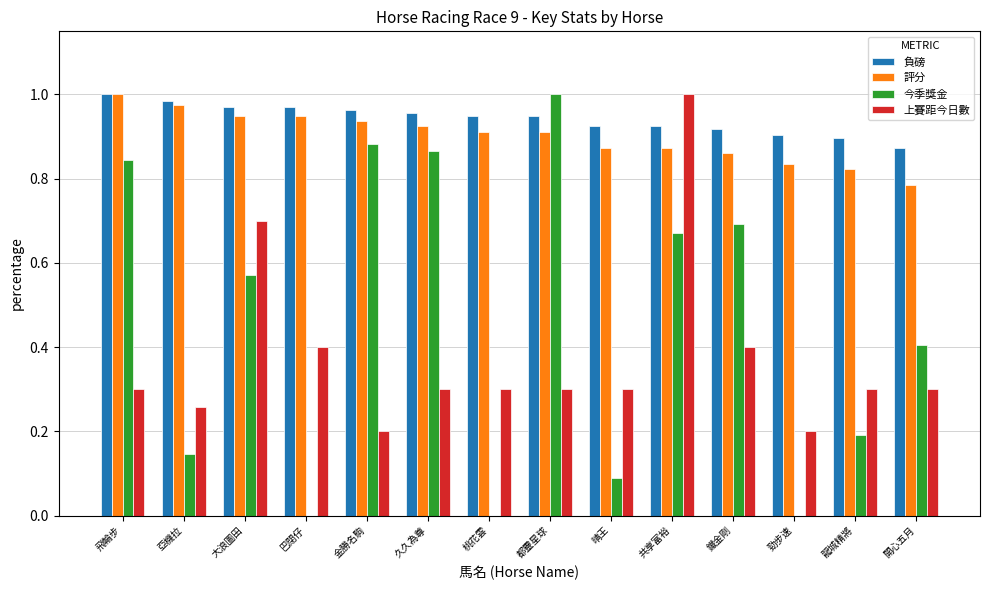

What is the sum of the 負磅 values at 龍城精將 and 共享富裕?

1.8